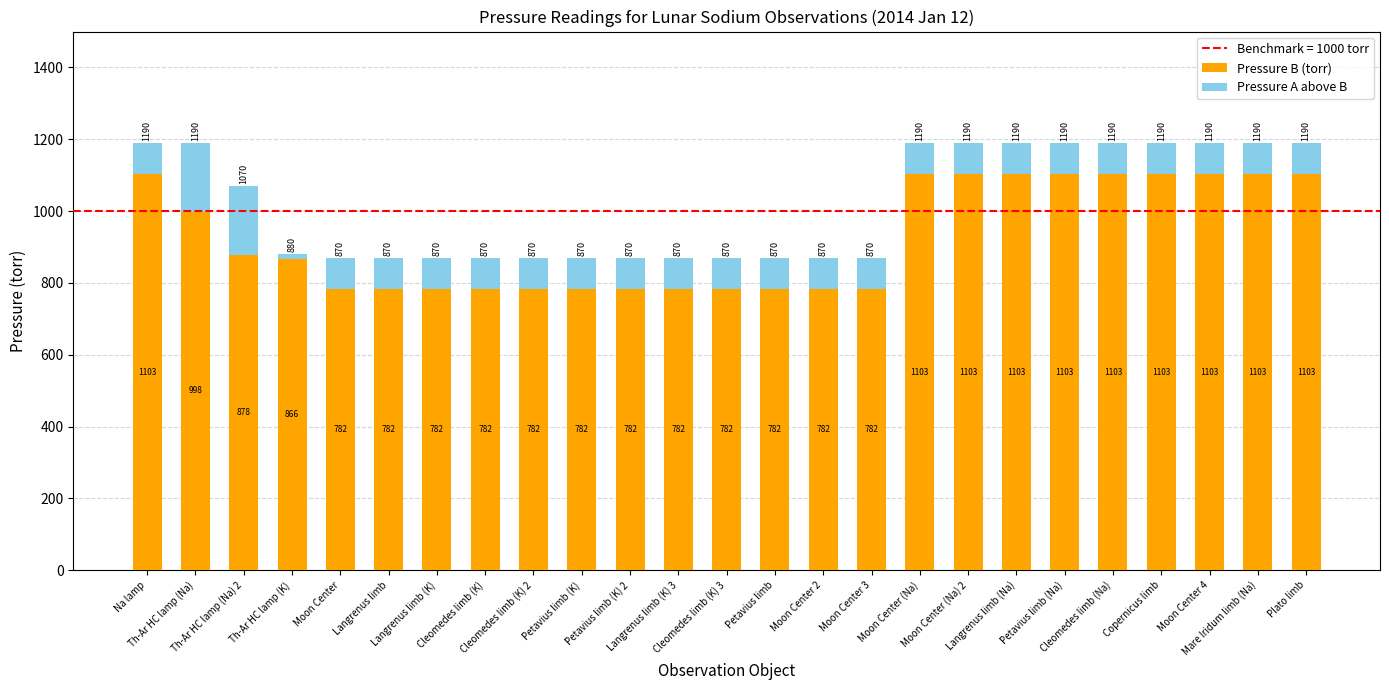

What is the sum of all Pressure B (torr) values?

23156